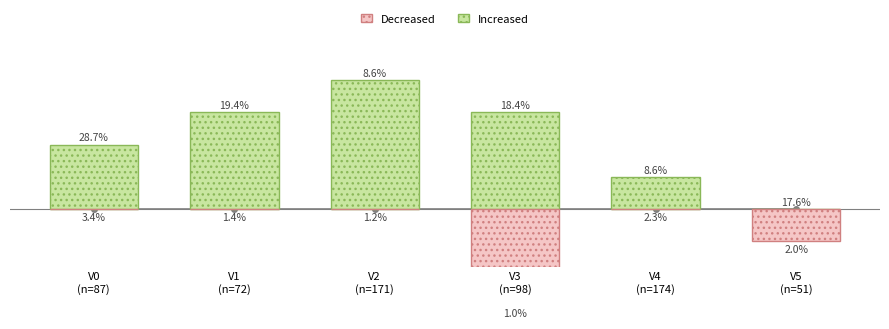

At which label does Increased reach its minimum?

V5
(n=51)